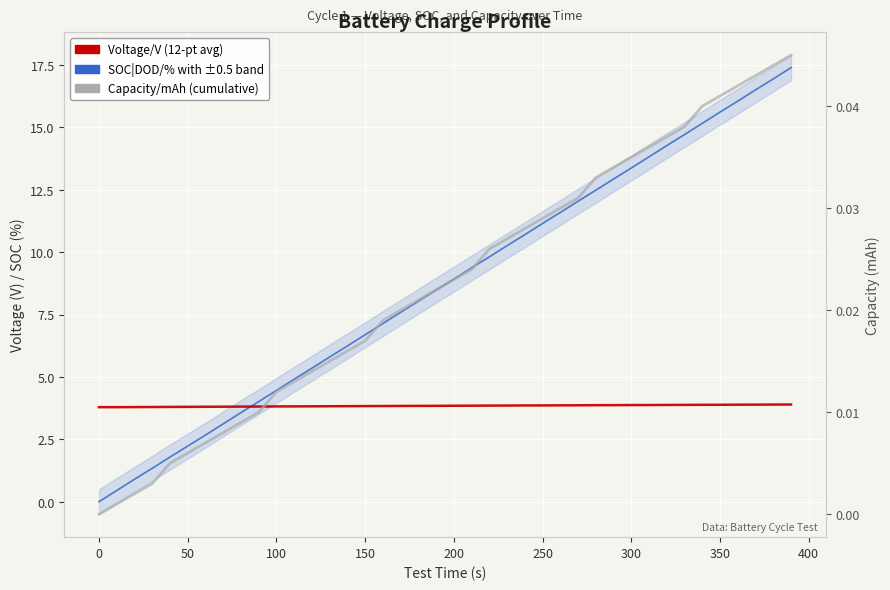

Does the chart display data point markers on the line(s)?

No